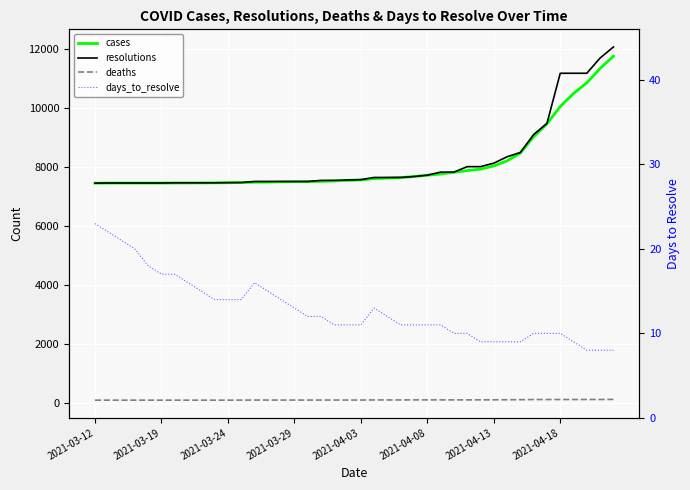

What is the difference between the highest and lowest values at 28?

8010